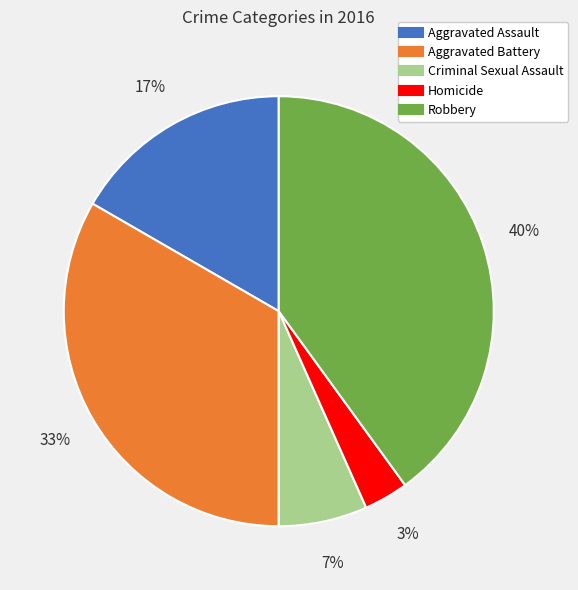

Does Aggravated Battery represent more than half of the total?

No